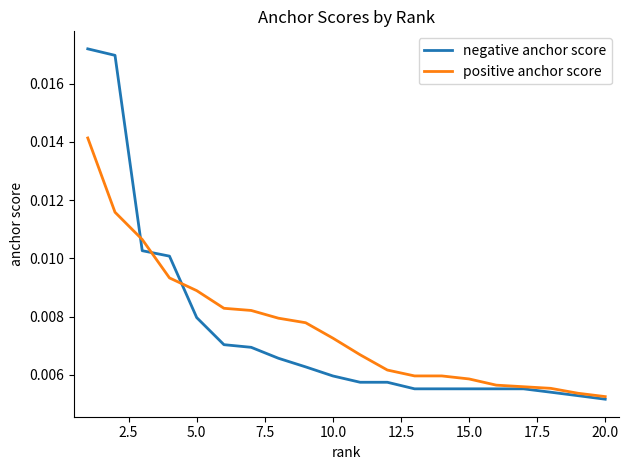

Rank the series by their maximum value, from lowest to highest.

positive anchor score, negative anchor score